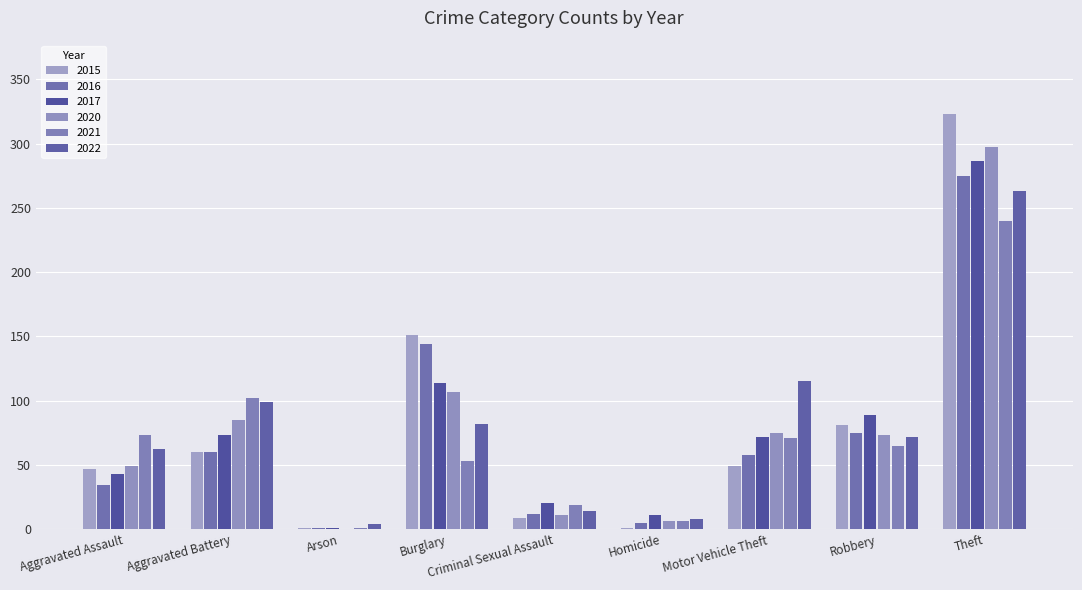

Which category has the highest value across all series?

Theft